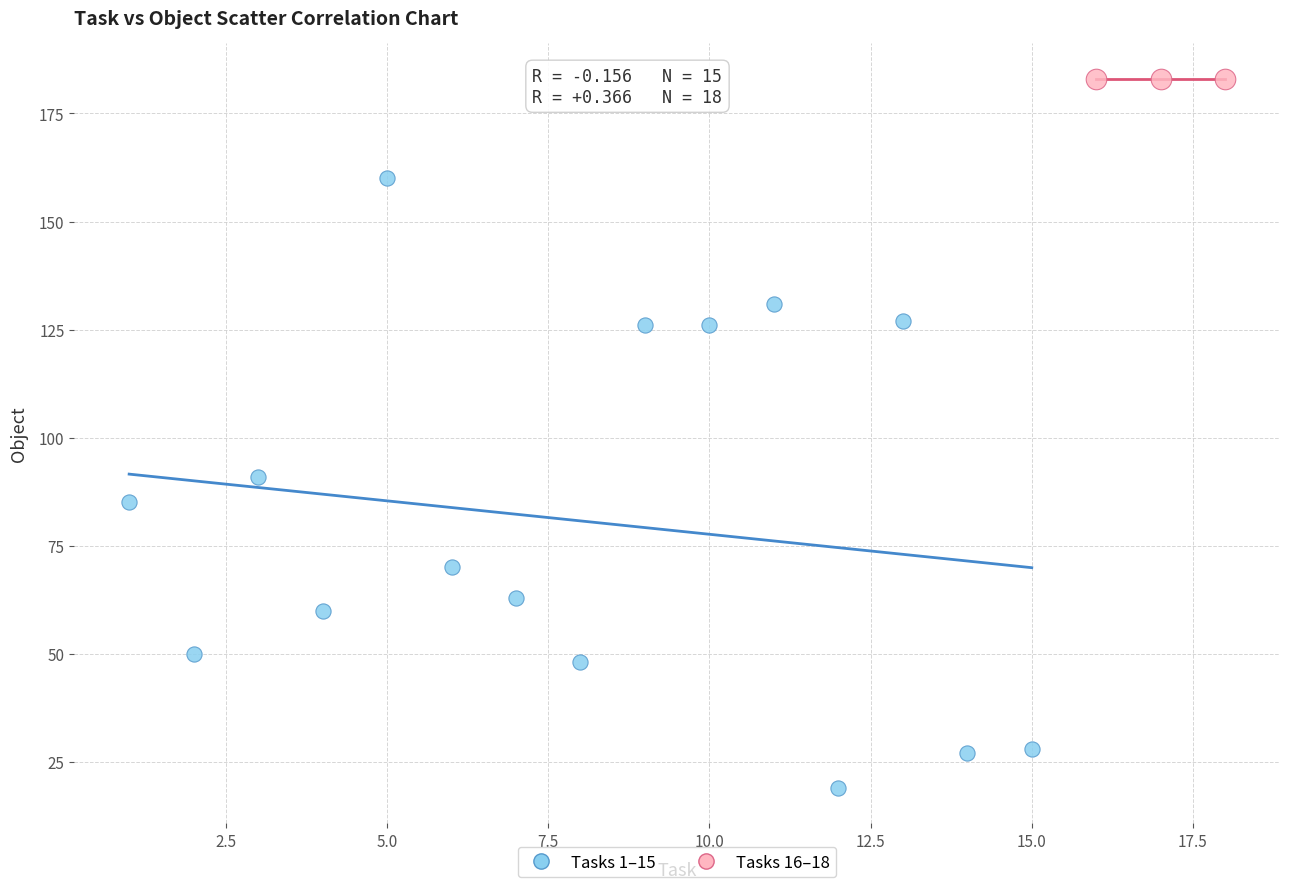

Which series reaches the minimum Y coordinate?

Tasks 1–15